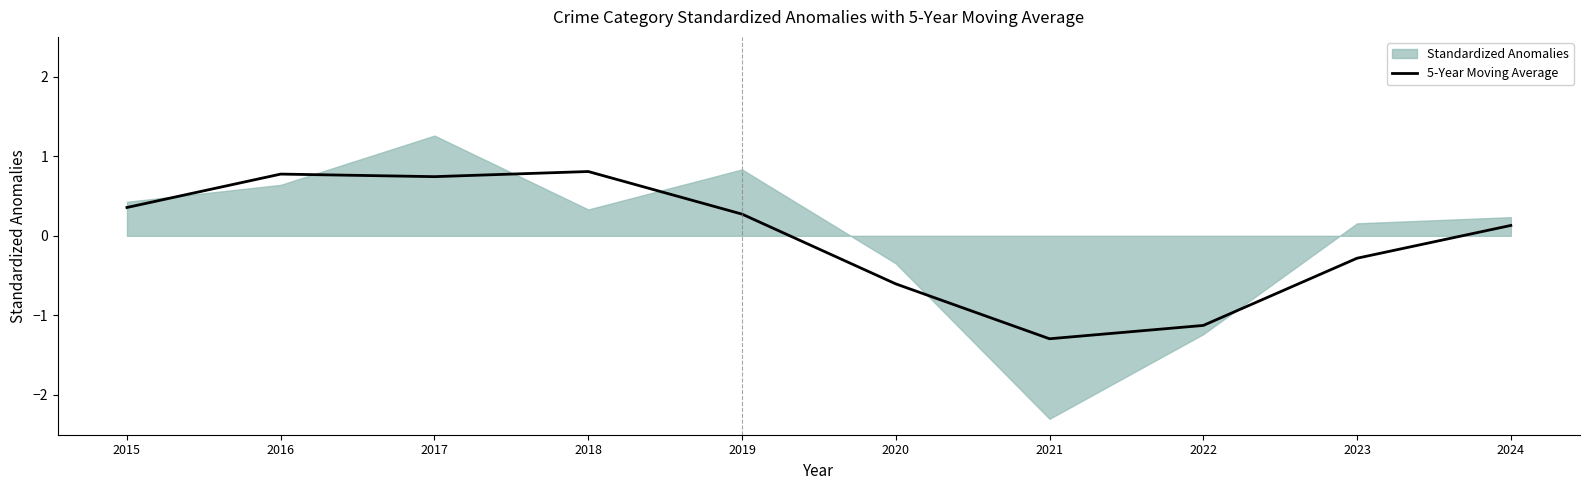

Does the chart have visible grid lines?

No